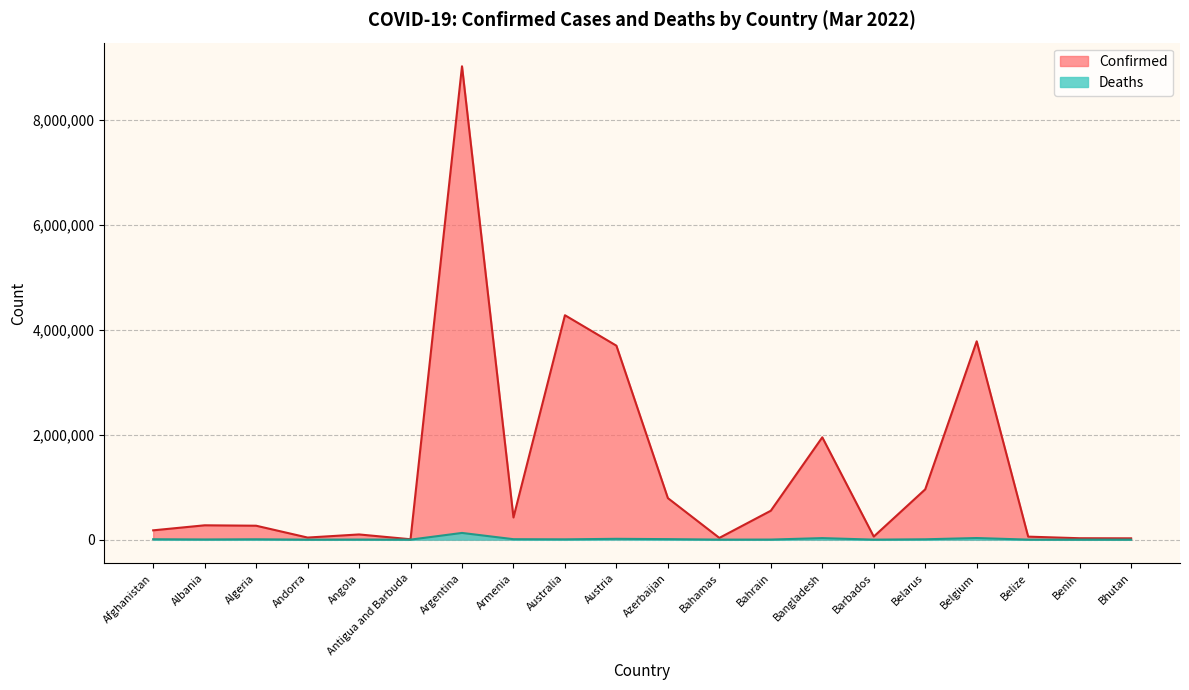

At which category does the chart reach its minimum across all series?

Bhutan